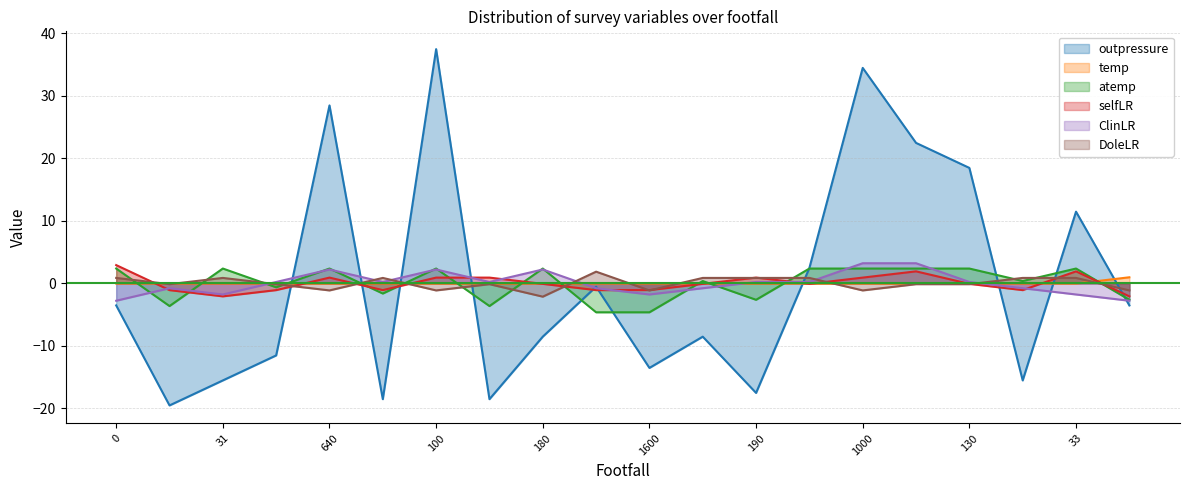

List the series in order of their peak value, highest first.

outpressure, ClinLR, selfLR, atemp, DoleLR, temp